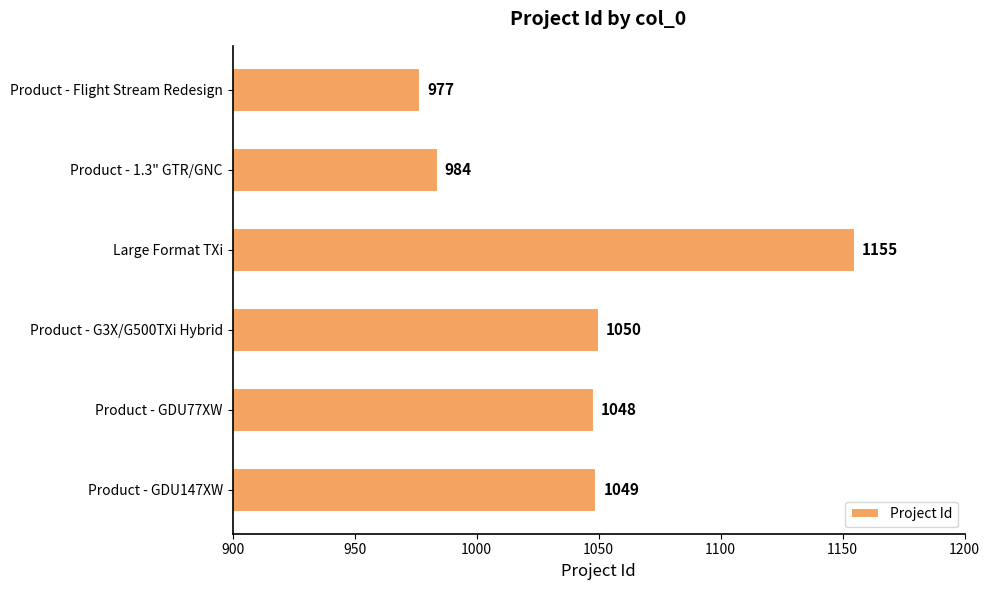

How many series are shown in this chart?

1